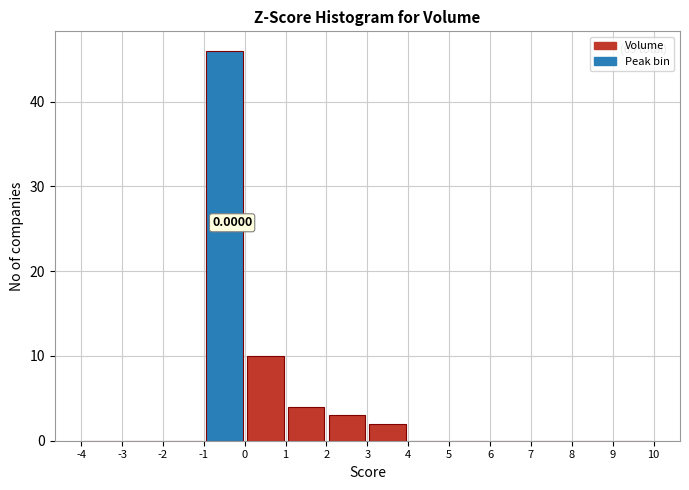

Over which range of the x-axis is the bar tallest?

-1 to 0